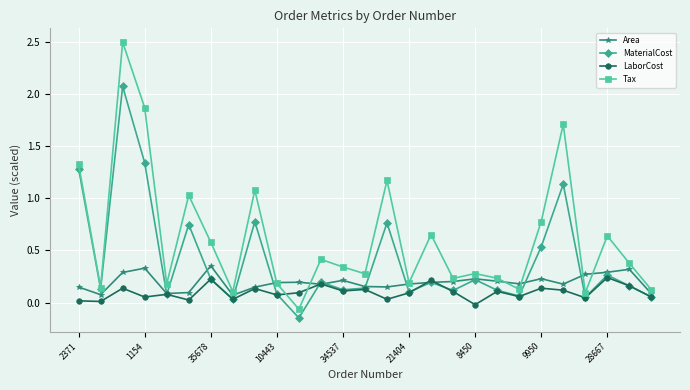

Which series has the widest spread of values?

Tax